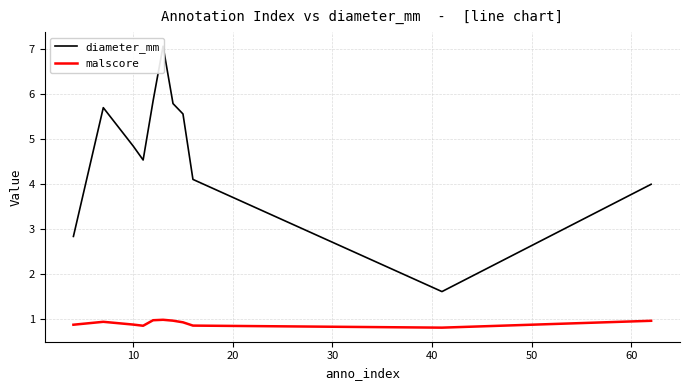

What is the value of the malscore point at the 11th from the left?

0.9